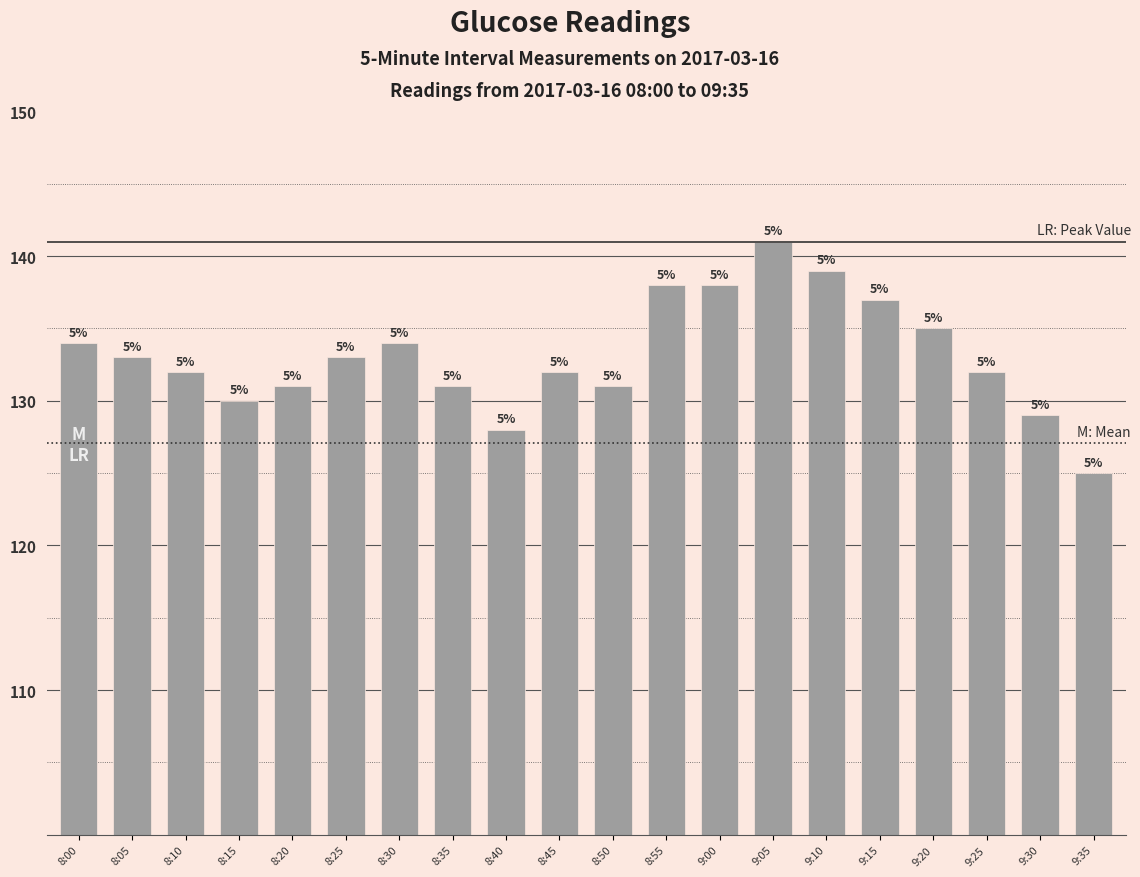

Does the chart contain any negative values?

No